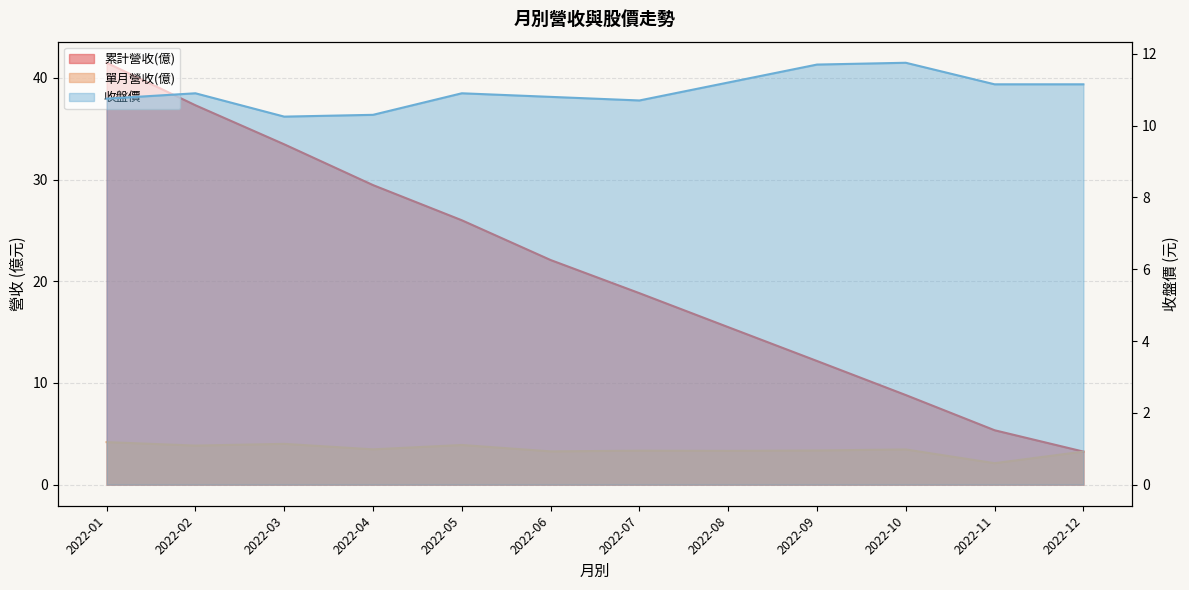

Rank the series by their average value, from highest to lowest.

累計營收(億), 收盤價, 單月營收(億)